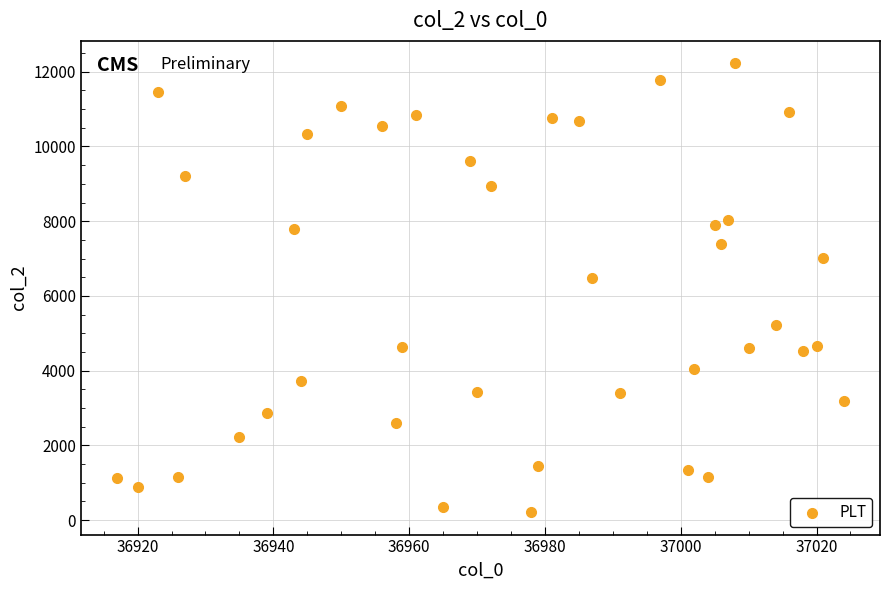

What Y value in the scatter plot is closest to 6219?

6475